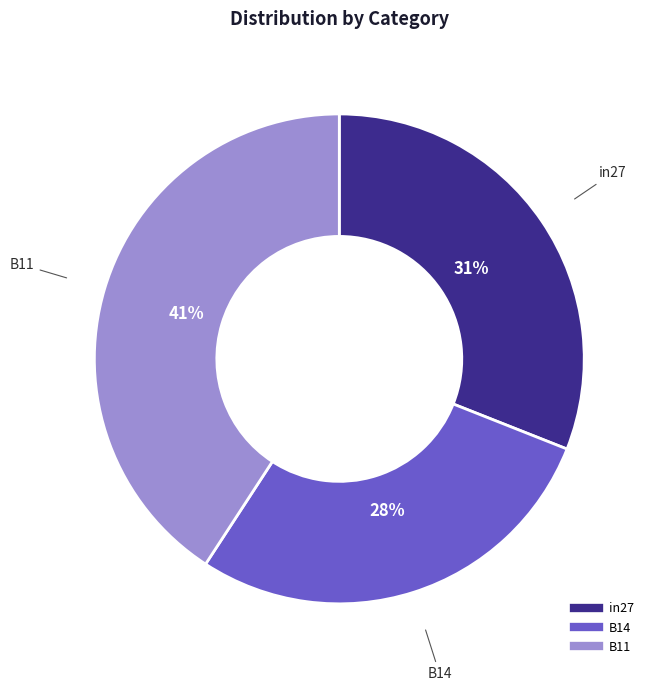

The in27 slice represents 46% of the pie. True or false?

False